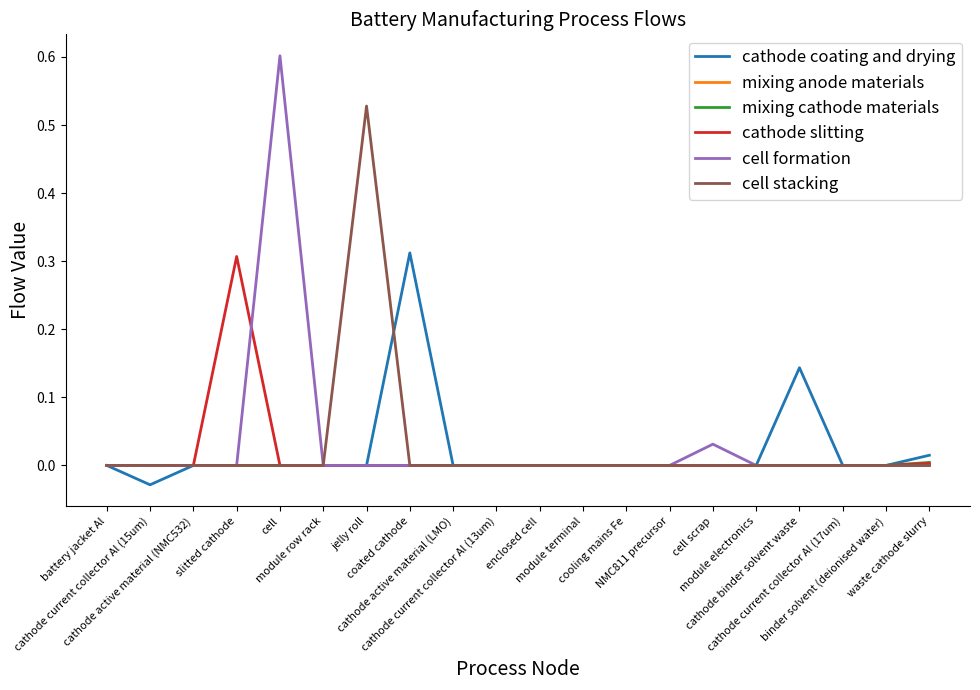

What is the greatest value displayed?

0.6